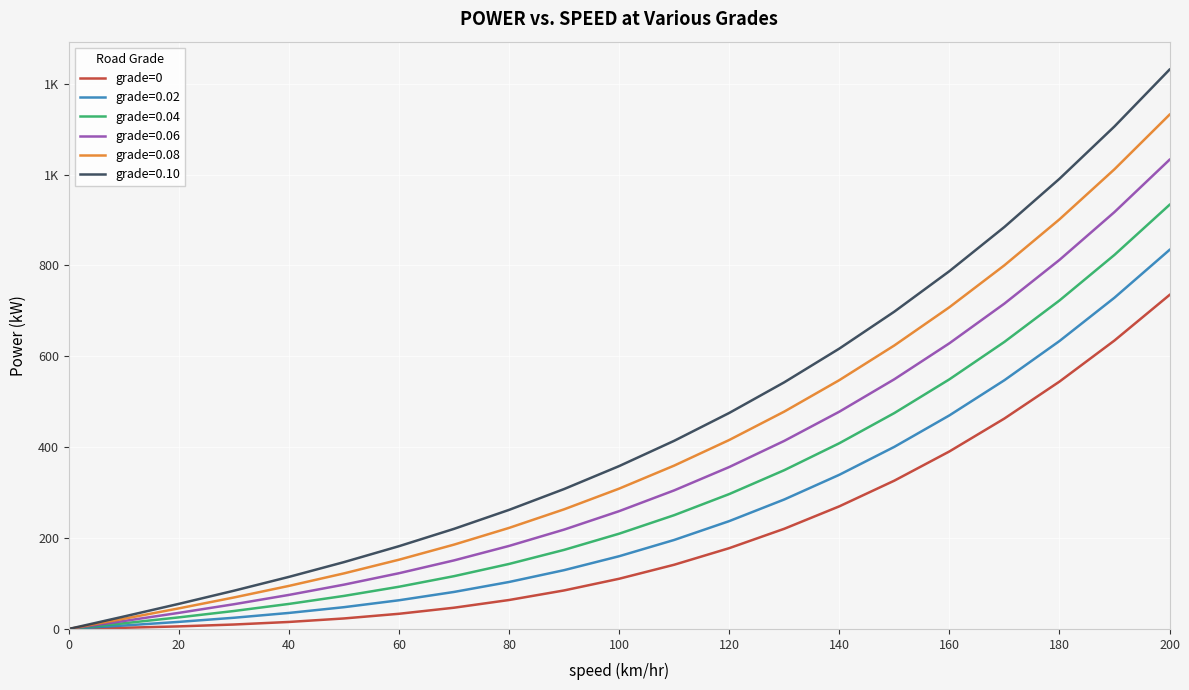

Does the chart display data point markers on the line(s)?

No